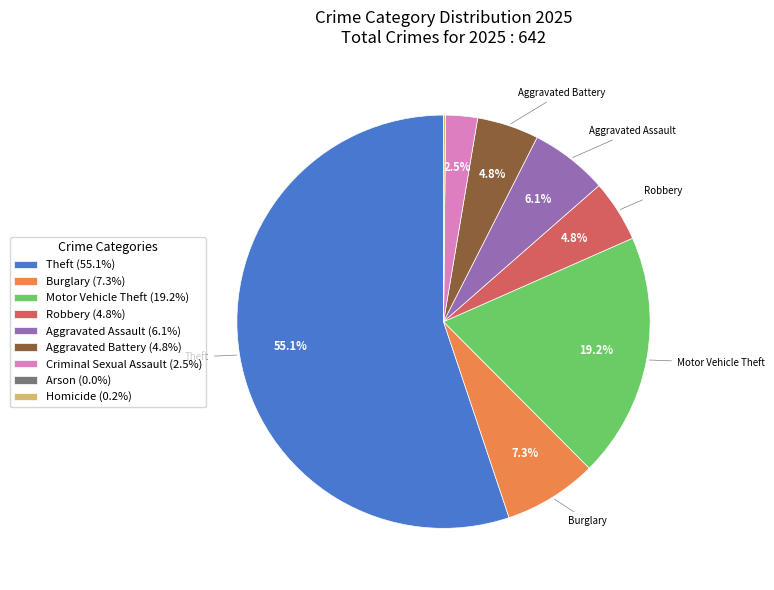

Which has a higher value, Robbery or Theft?

Theft